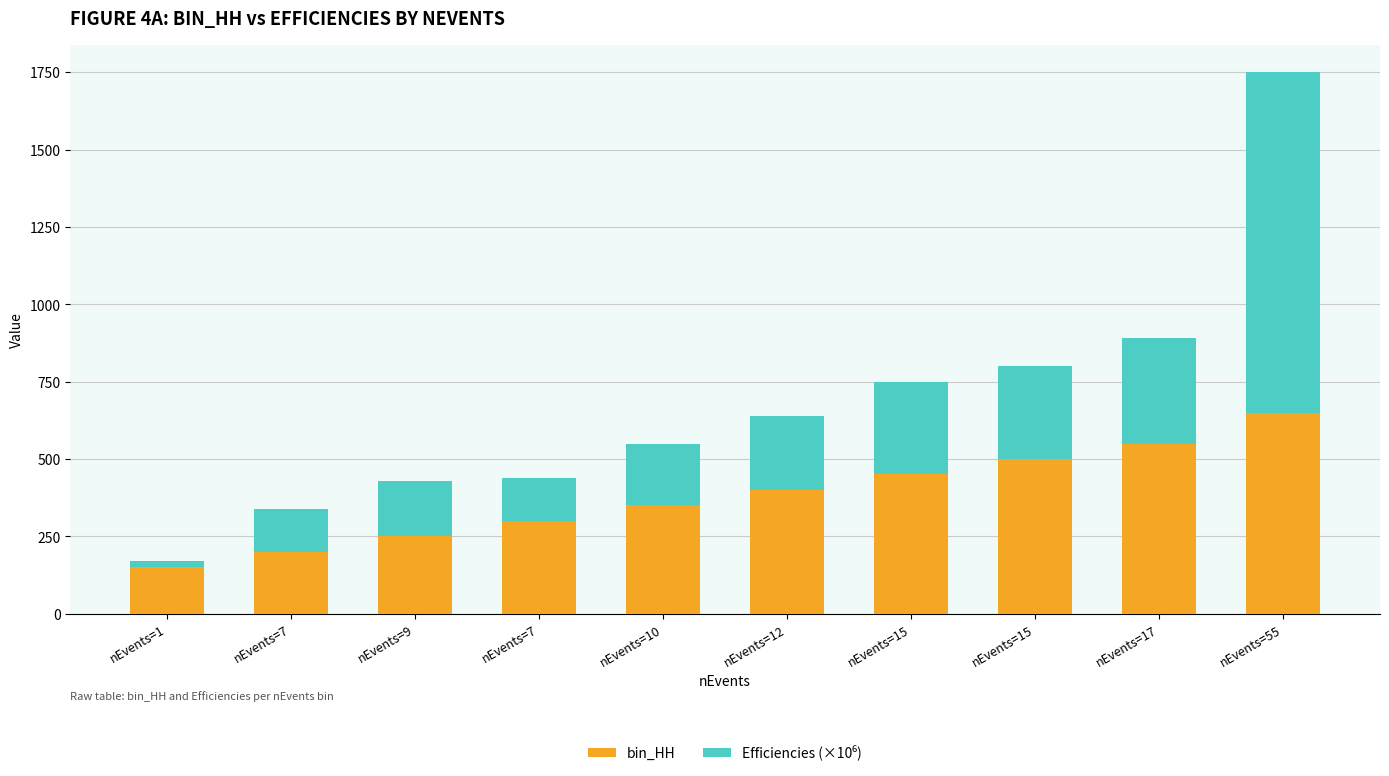

Where does the Efficiencies (×10⁶) series first go above 240?

nEvents=15